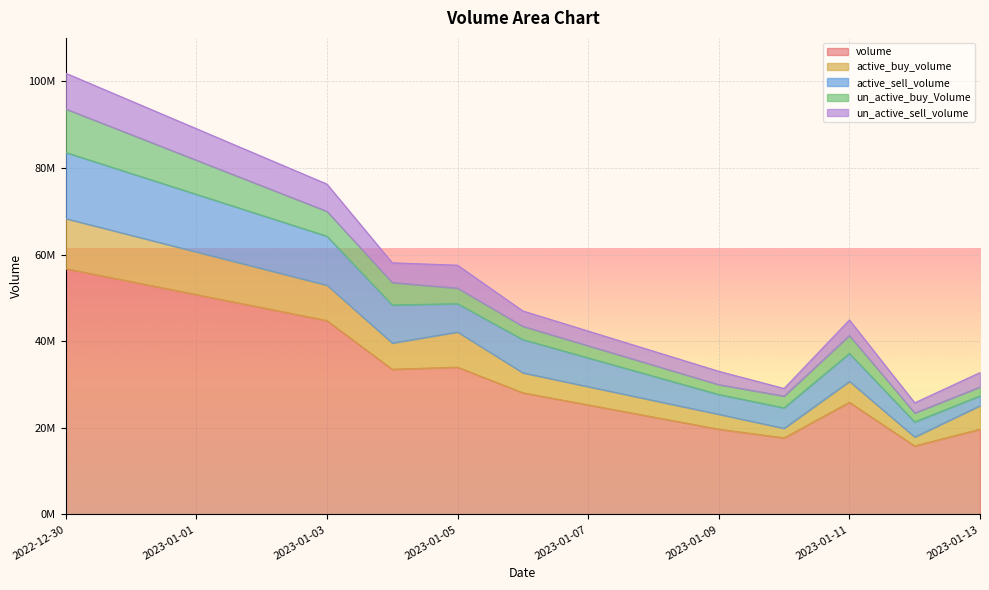

How many times do active_buy_volume and un_active_sell_volume cross each other?

2